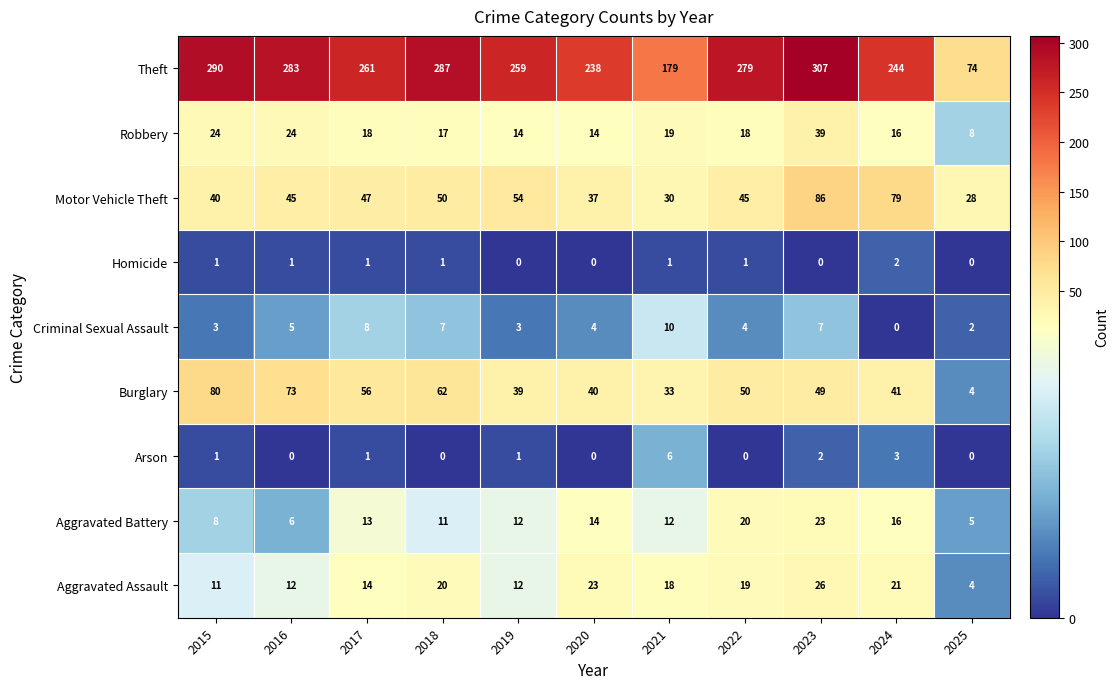

True or false: Homicide has a value of 1 at 2016.

True